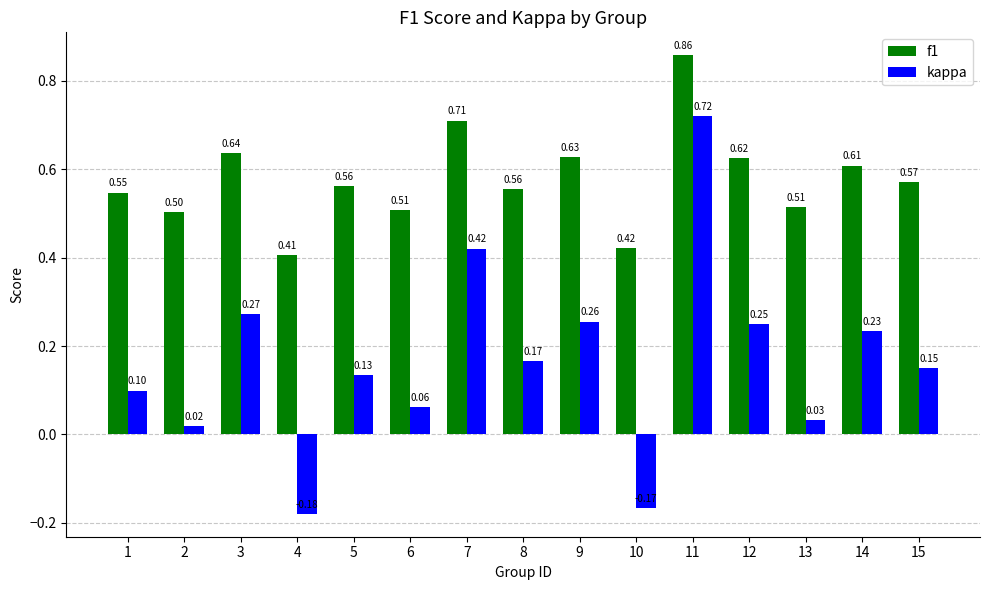

Which category has the lowest value across all series?

4